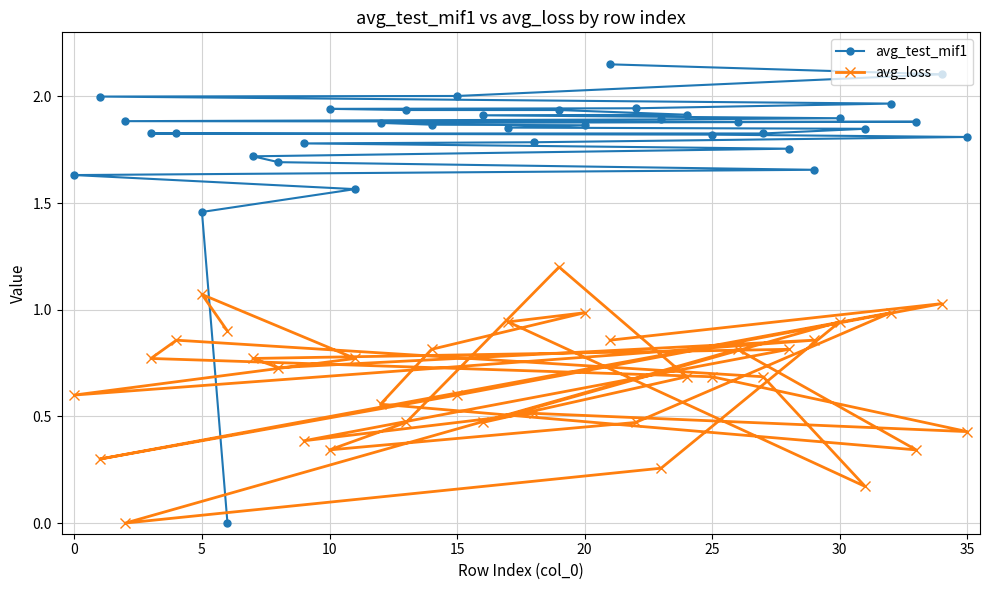

What is the difference between the maximum and minimum values in the avg_test_mif1 series?

2.1